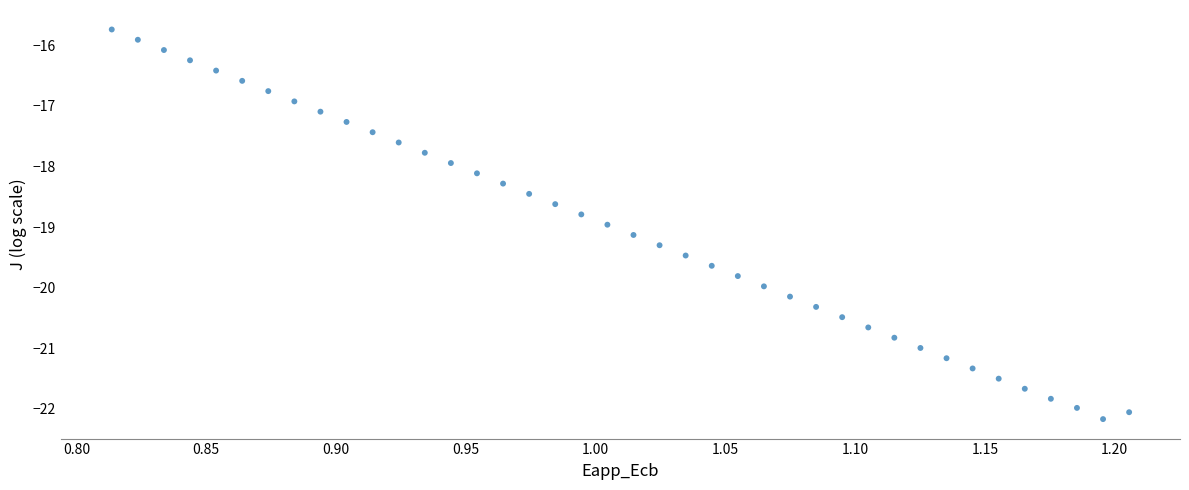

What is the range of Y values (max minus min)?

6.4